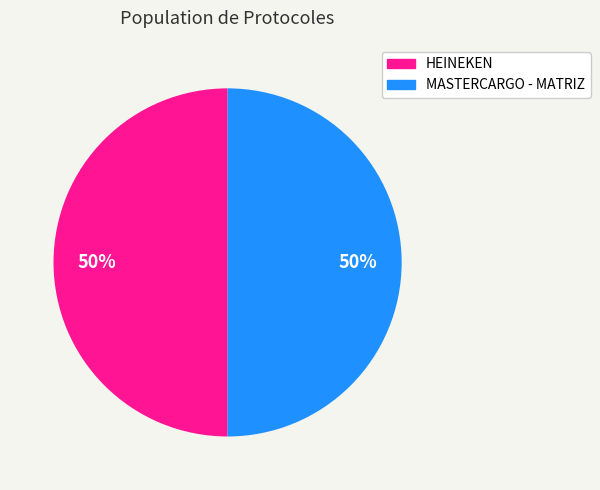

Do MASTERCARGO - MATRIZ and HEINEKEN together represent more than half of the pie?

Yes